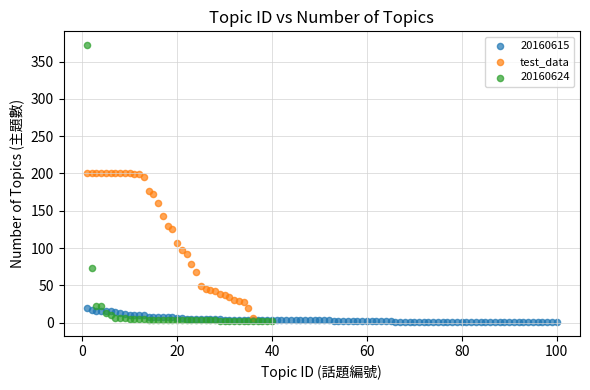

Which series reaches the maximum Y coordinate?

20160624